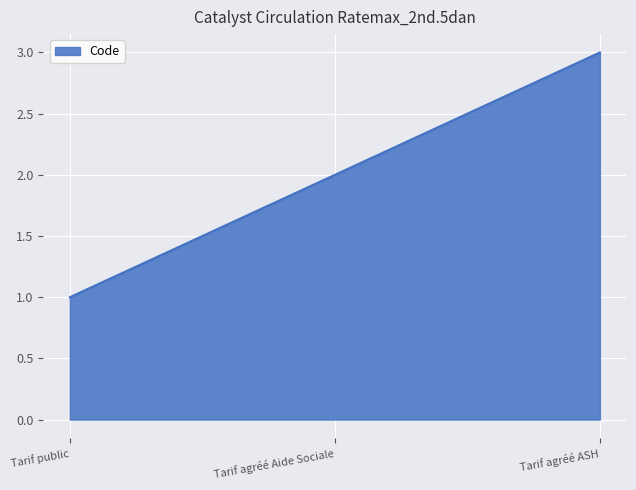

Count the number of data series in this chart.

1